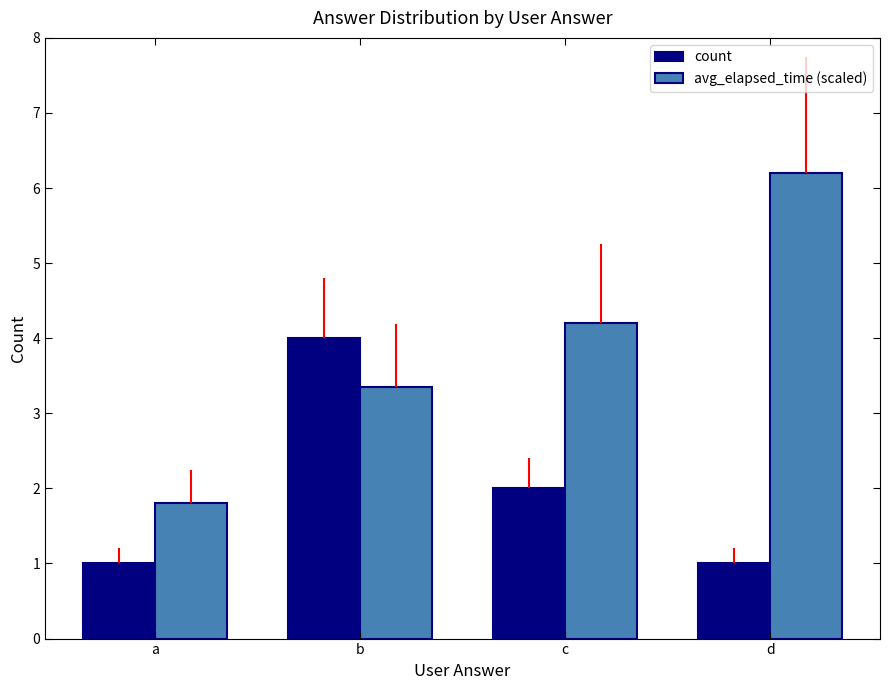

What is the difference between the second highest and minimum values in the avg_elapsed_time (scaled) series?

2.4